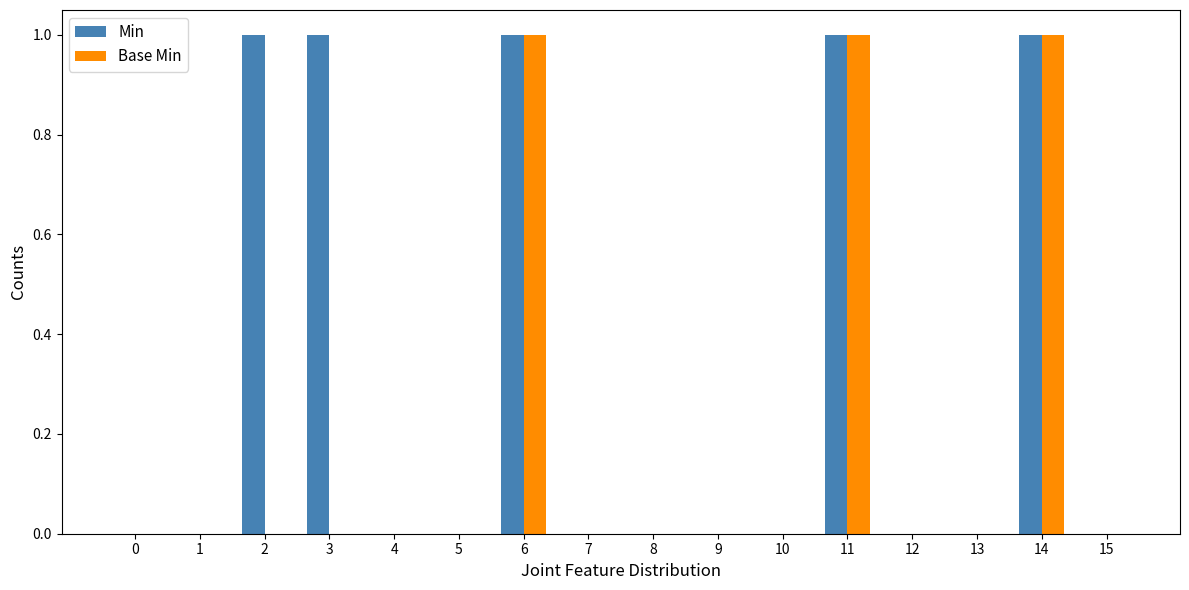

Which series has the largest total across all categories?

Min